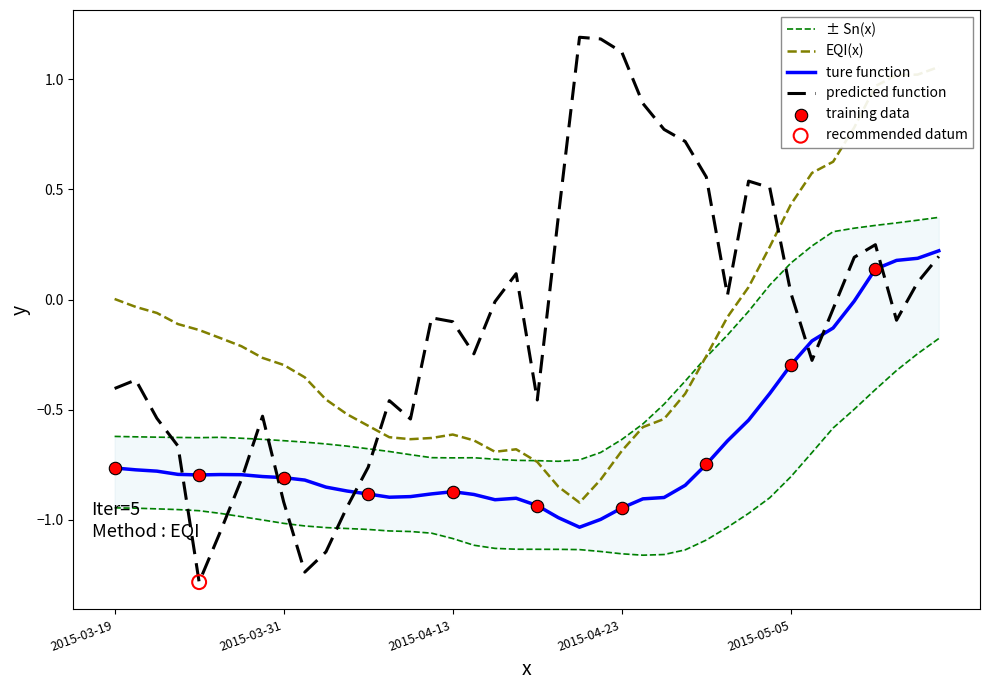

The predicted function series shows -0.4 at 2015-03-19. True or false?

True